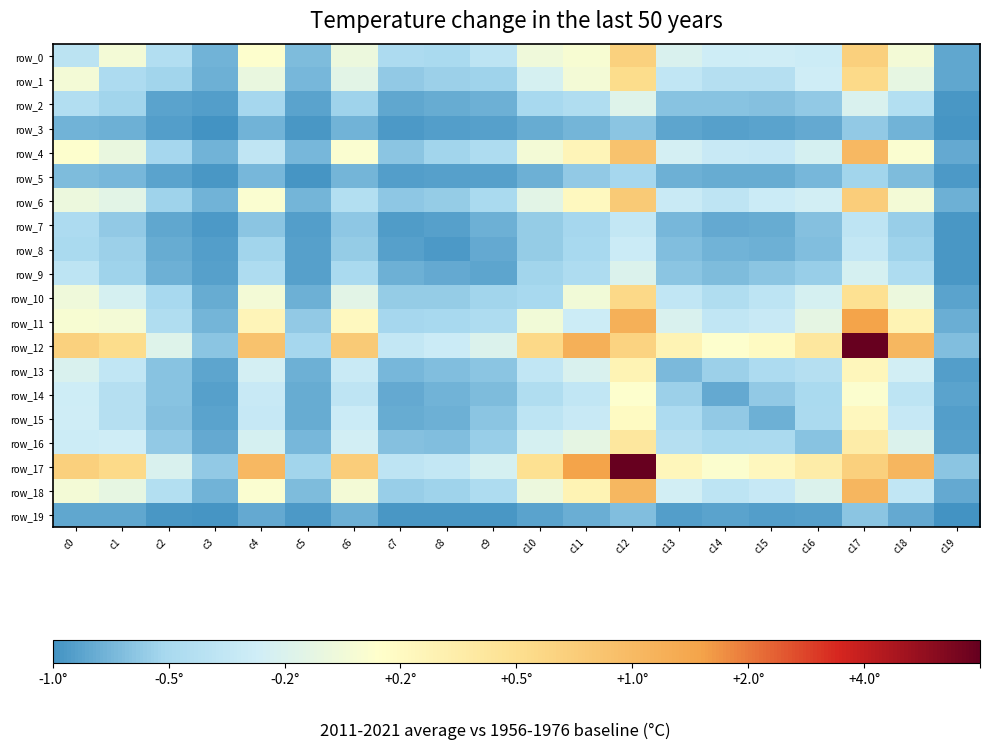

What is the highest value of the row_7 series?

281